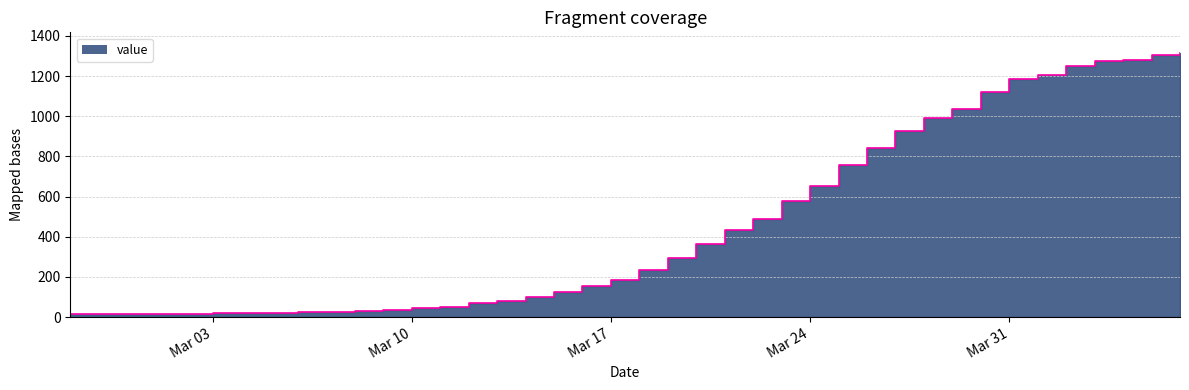

What is the smallest value displayed?

13